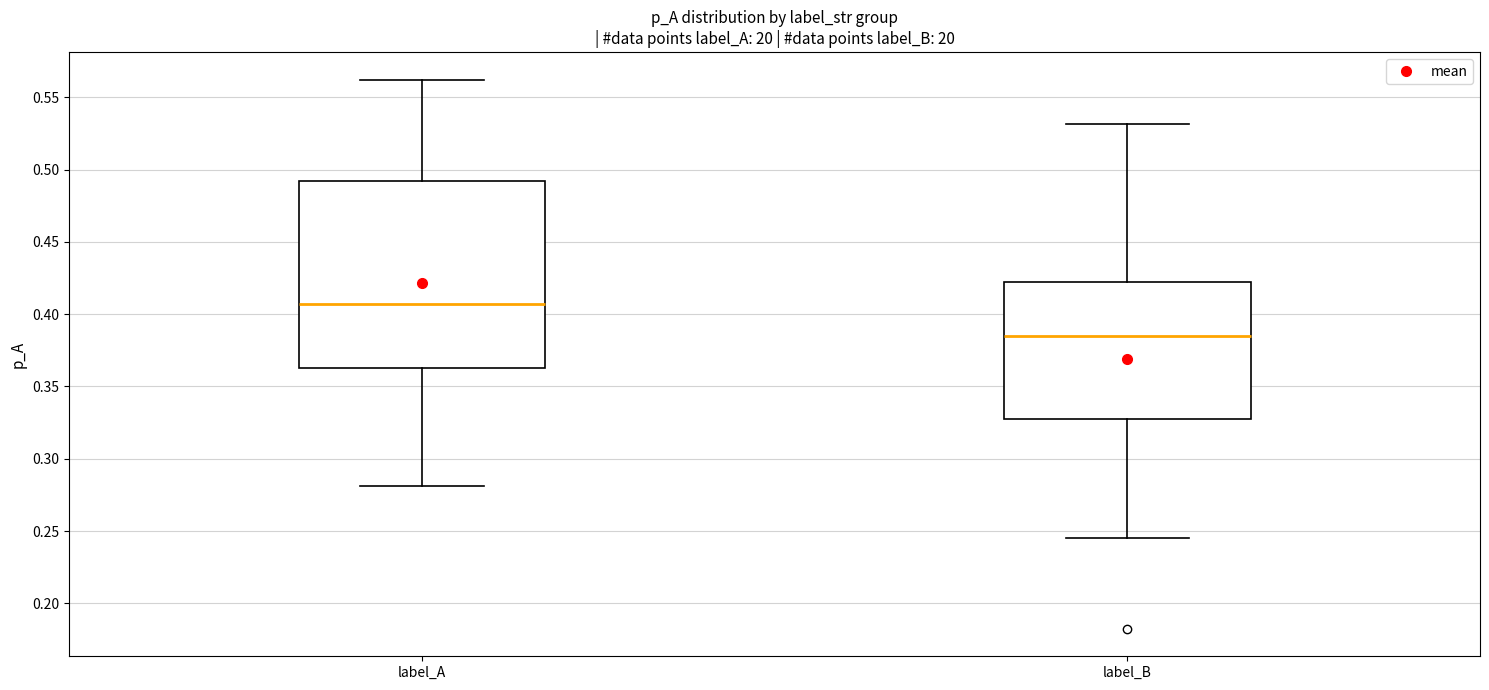

Which box is the tallest, from its lower edge to its upper edge?

label_A